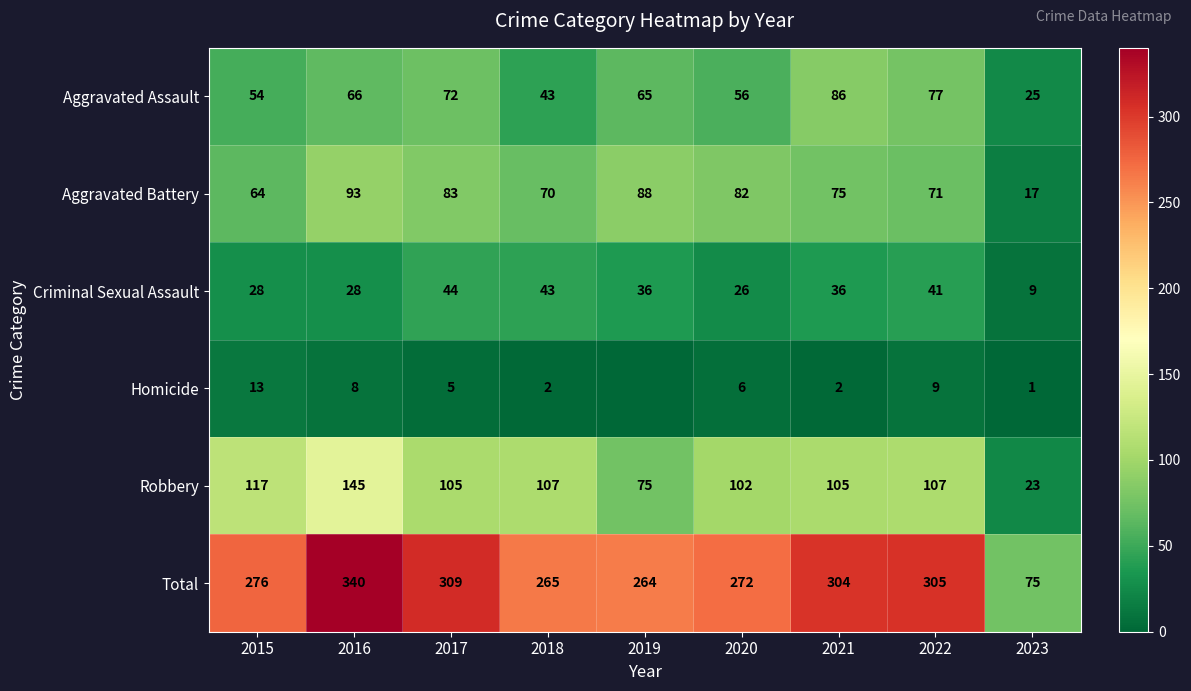

At how many categories does at least one series exceed 144?

8